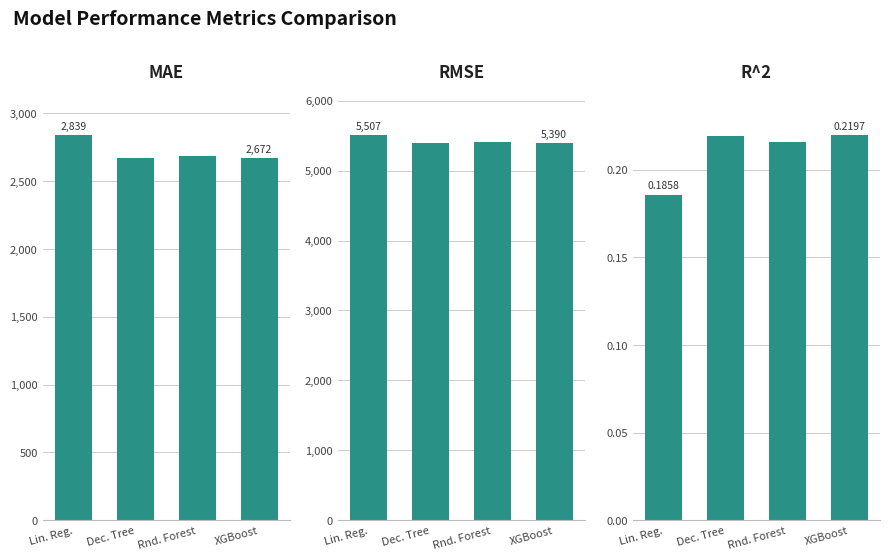

What is the difference between the MAE values at Rnd. Forest and Dec. Tree?

10.5